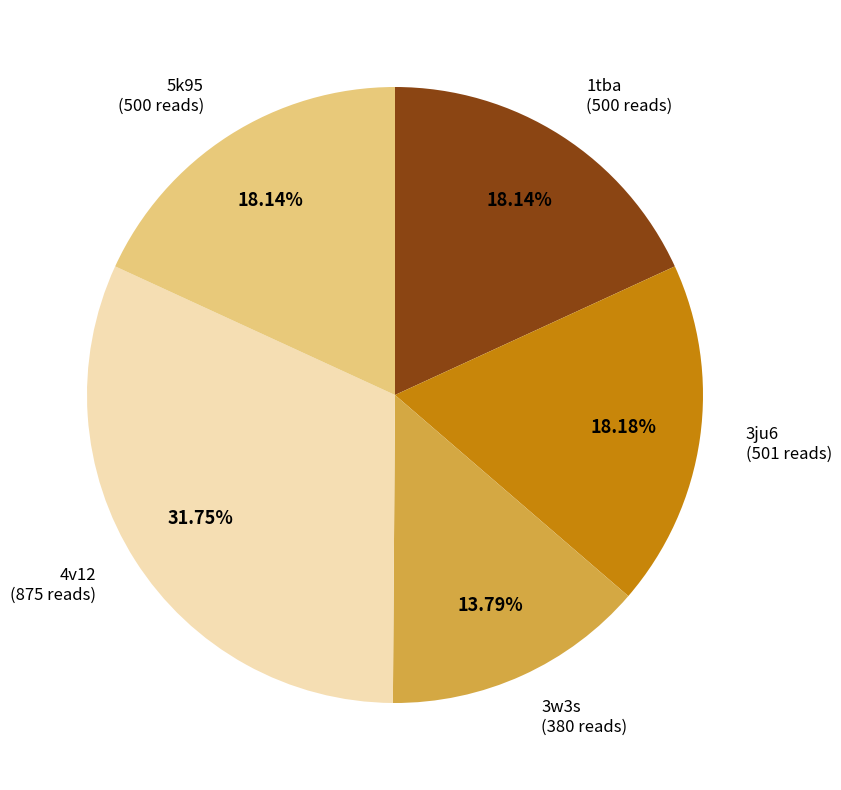

Does any single category account for the majority?

No